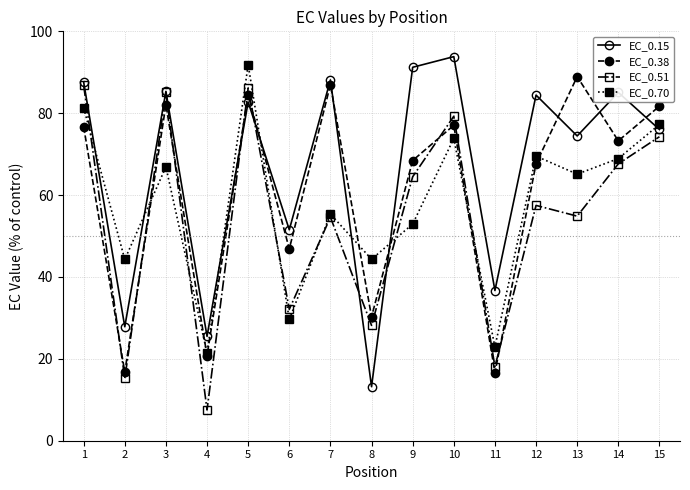

List the series in order of their overall mean, highest first.

EC_0.15, EC_0.38, EC_0.70, EC_0.51